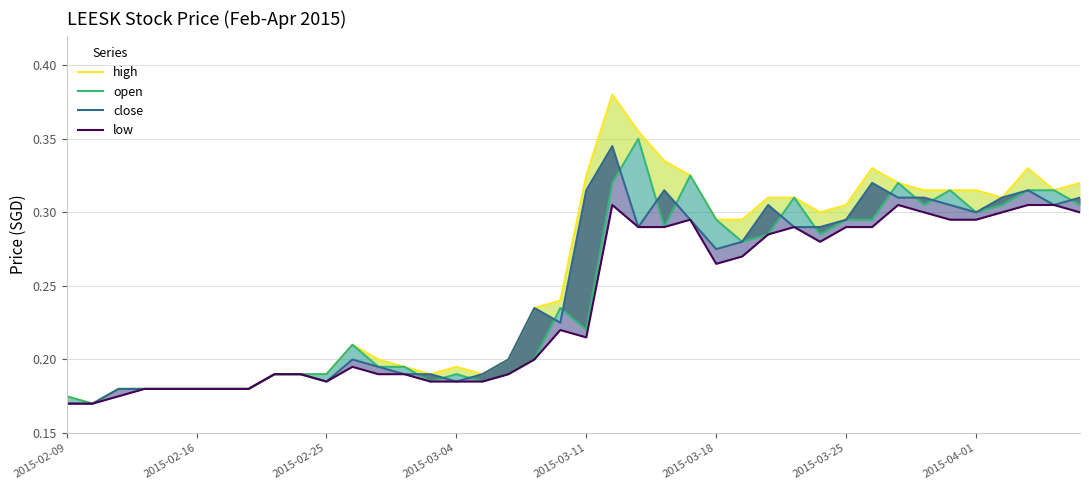

What is the total value across all series at 37?

1.3